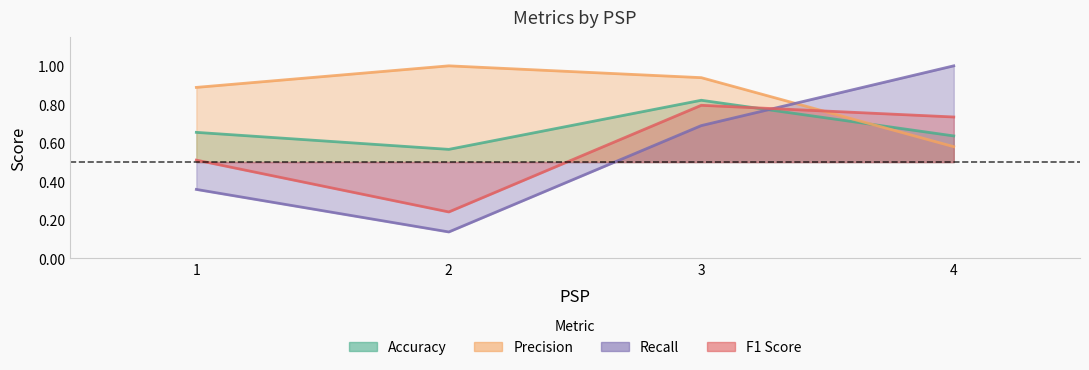

Which series has the largest range (max minus min)?

Recall